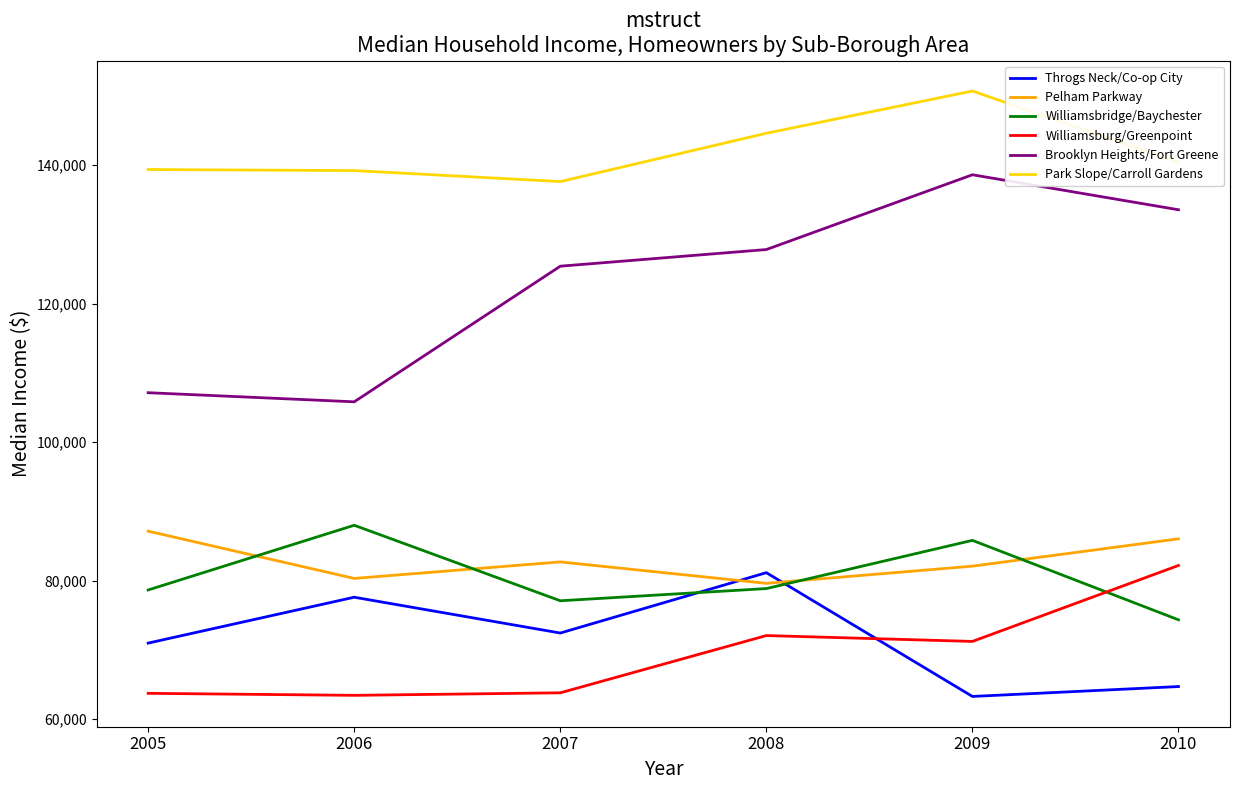

Is it true that Brooklyn Heights/Fort Greene equals 24701.5 at 2006?

False